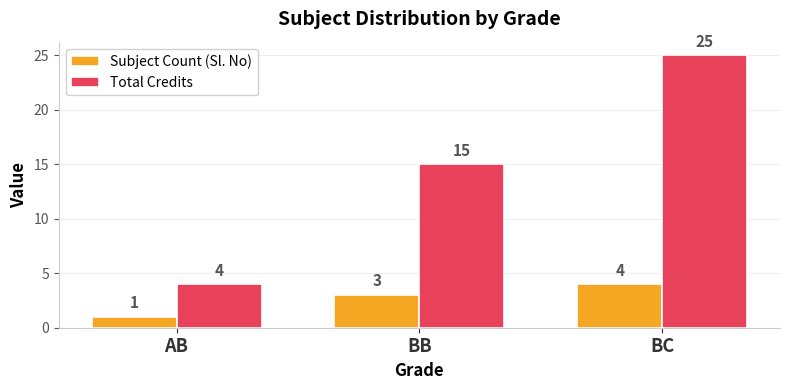

Reading left to right, extract all data points from this chart.

Subject Count (Sl. No): 1	3	4
Total Credits: 4	15	25